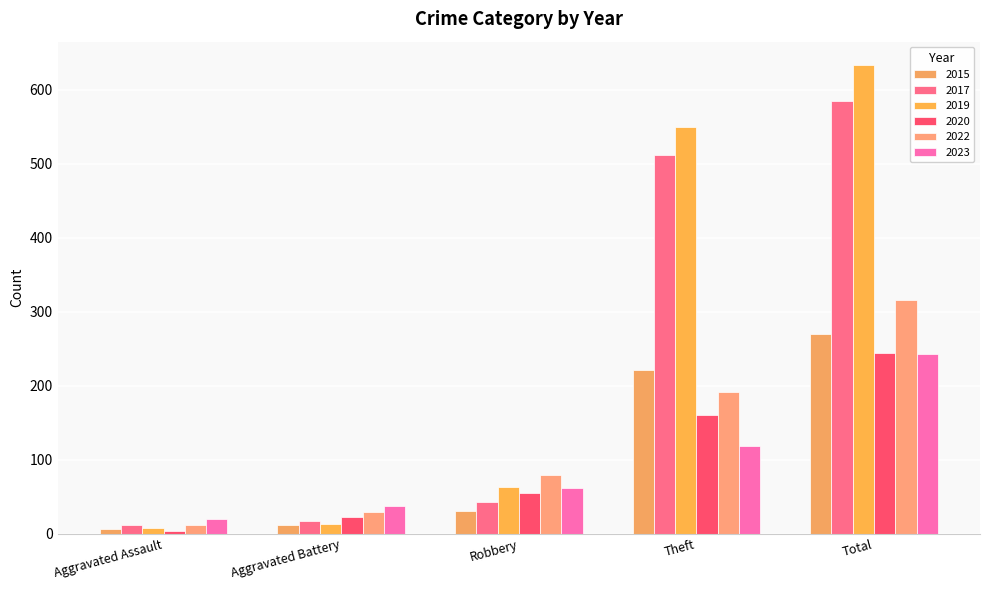

Rank the categories by 2023 value from lowest to highest.

Aggravated Assault, Aggravated Battery, Robbery, Theft, Total